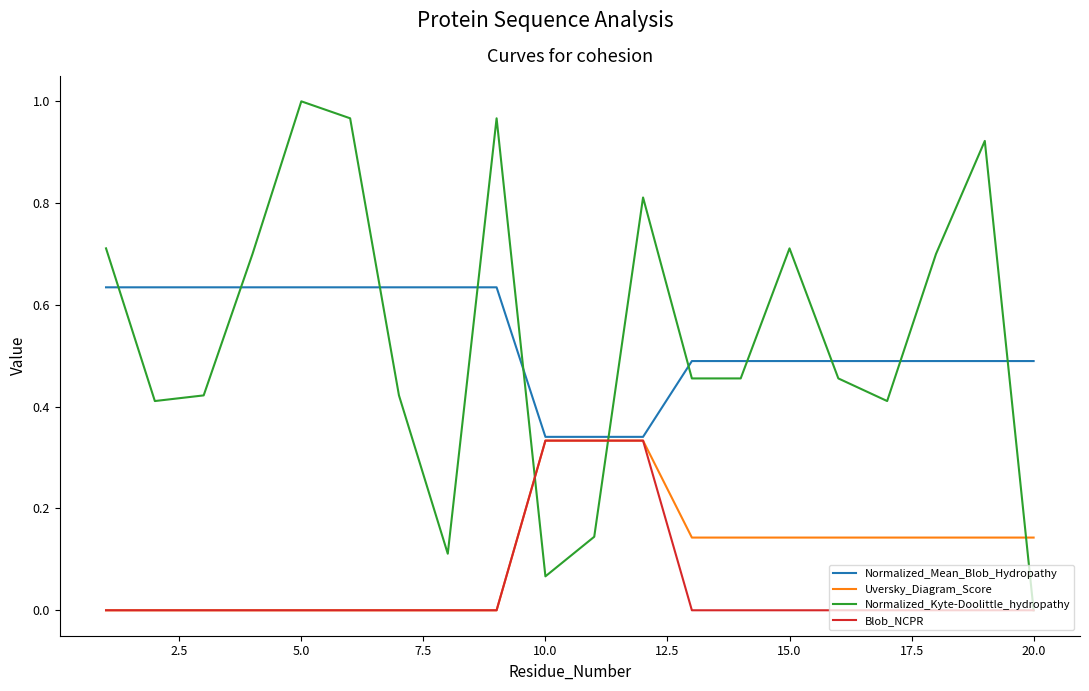

True or false: Normalized_Kyte-Doolittle_hydropathy and Uversky_Diagram_Score intersect in this chart.

True